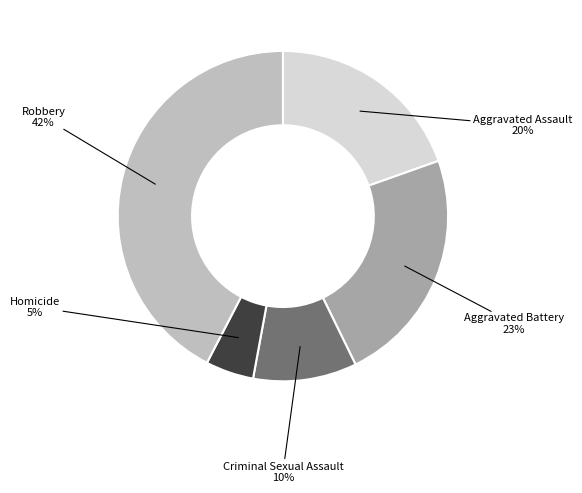

Is there a majority slice in this chart?

No